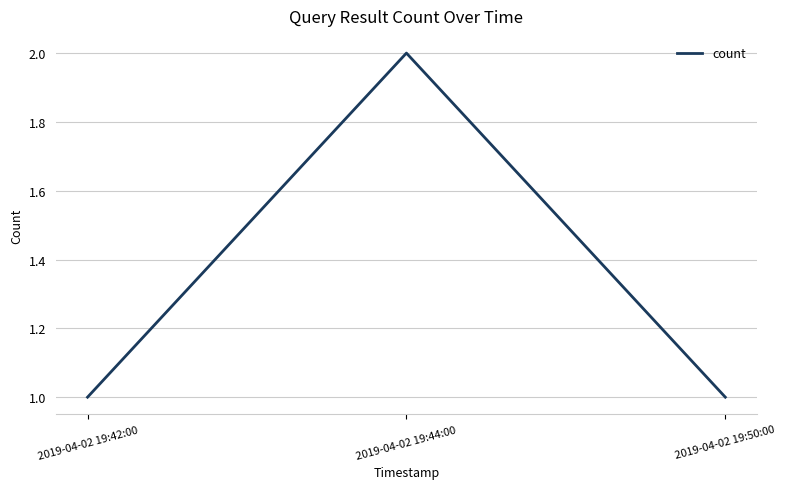

Does the chart display data point markers on the line(s)?

No